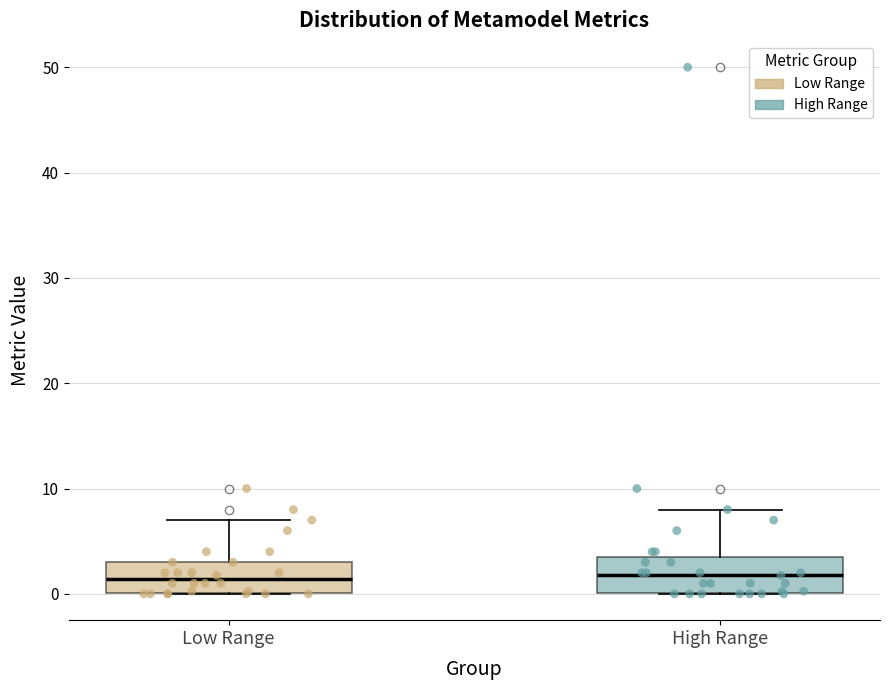

Reading left to right, transcribe this box plot: for each box, give where its median line is, the range the box spans, and where its two whiskers end, as read against the y-axis. The values are not printed on the chart, so give them approximately, as read against the axis.

Low Range: median 1, box 0 to 3, whiskers 0 to 7
High Range: median 2, box 0 to 4, whiskers 0 to 8